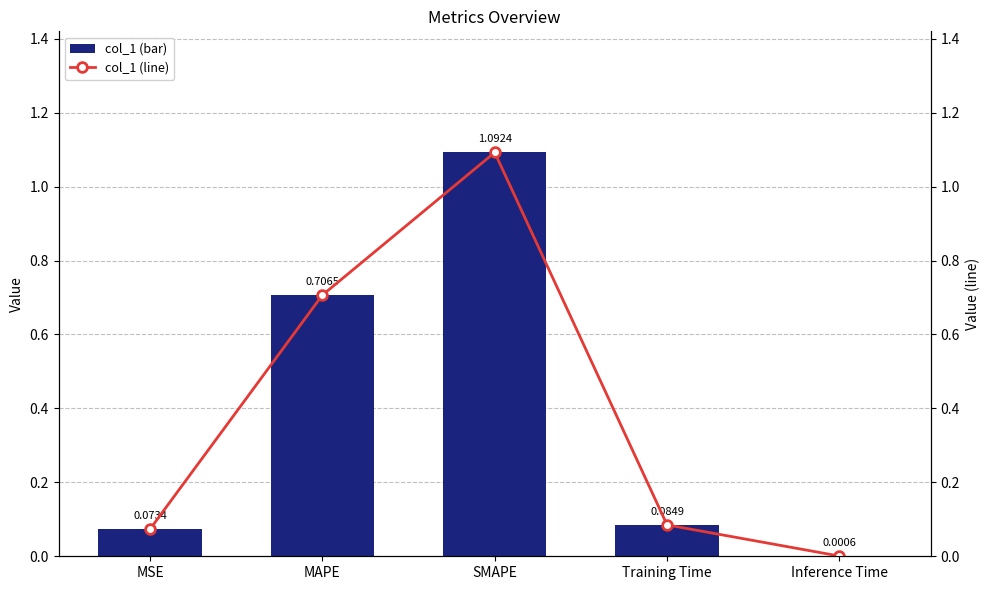

At which label does col_1 (bar) reach its peak?

SMAPE